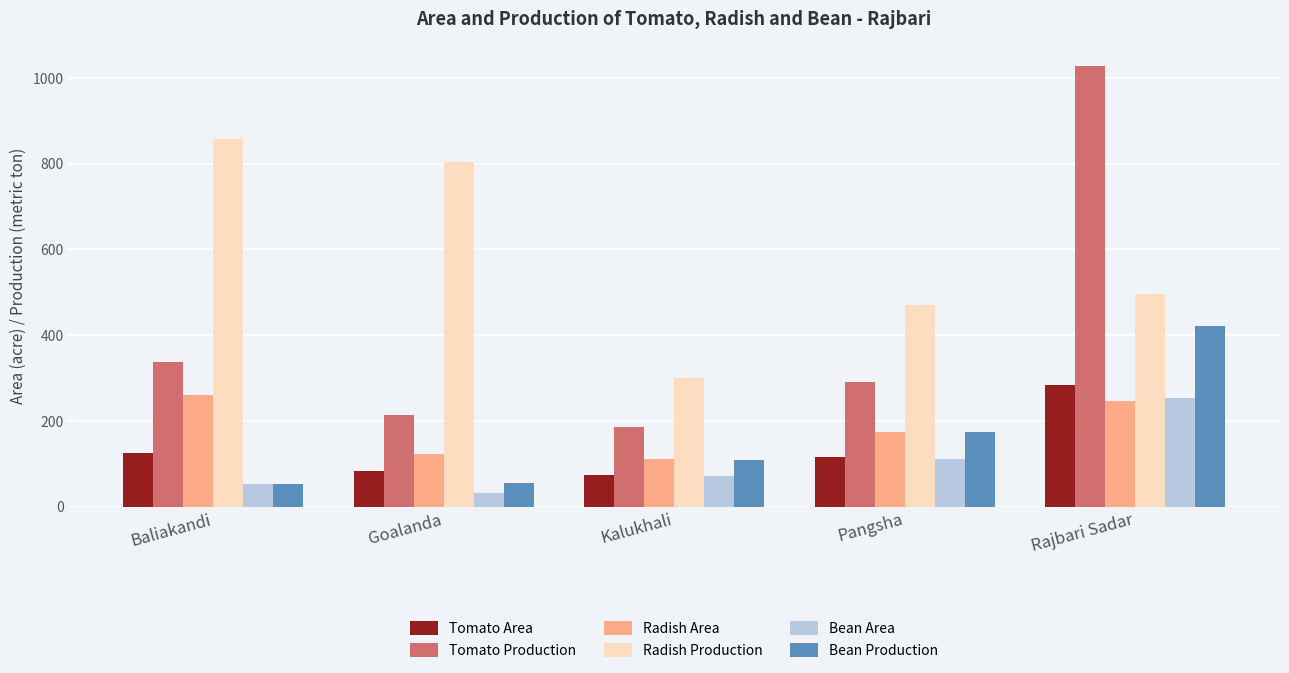

Is the value of Tomato Production at Pangsha greater than the value of Tomato Area at Goalanda?

Yes